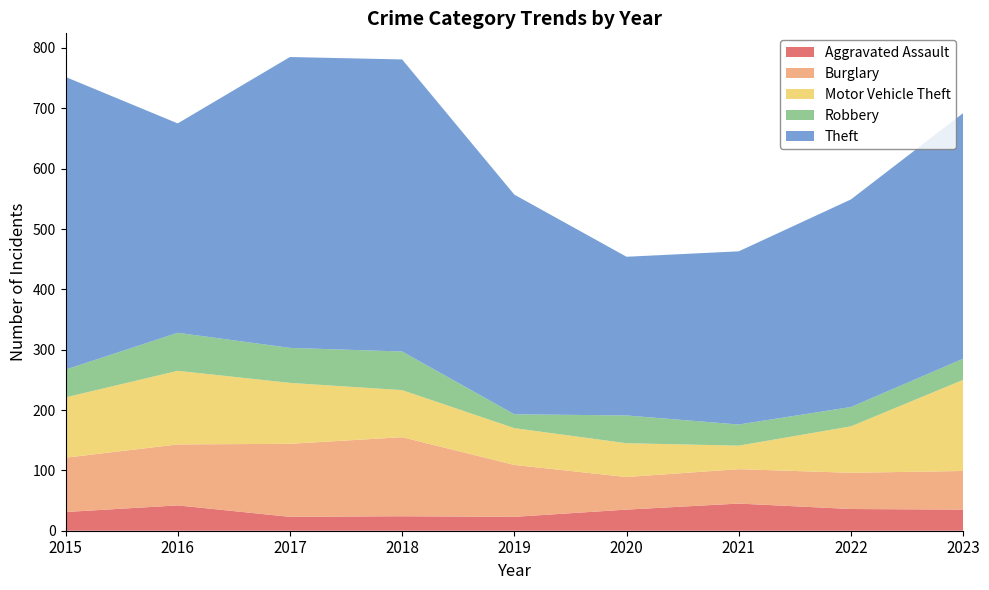

Reading right to left, list all the values displayed in this chart.

Aggravated Assault: 2023=35	2022=36	2021=45	2020=35	2019=23	2018=24	2017=23	2016=42	2015=31
Burglary: 2023=64	2022=60	2021=57	2020=54	2019=86	2018=131	2017=121	2016=101	2015=90
Motor Vehicle Theft: 2023=151	2022=77	2021=39	2020=56	2019=61	2018=78	2017=101	2016=122	2015=100
Robbery: 2023=35	2022=32	2021=35	2020=46	2019=23	2018=64	2017=58	2016=63	2015=46
Theft: 2023=407	2022=344	2021=287	2020=263	2019=364	2018=484	2017=482	2016=347	2015=485